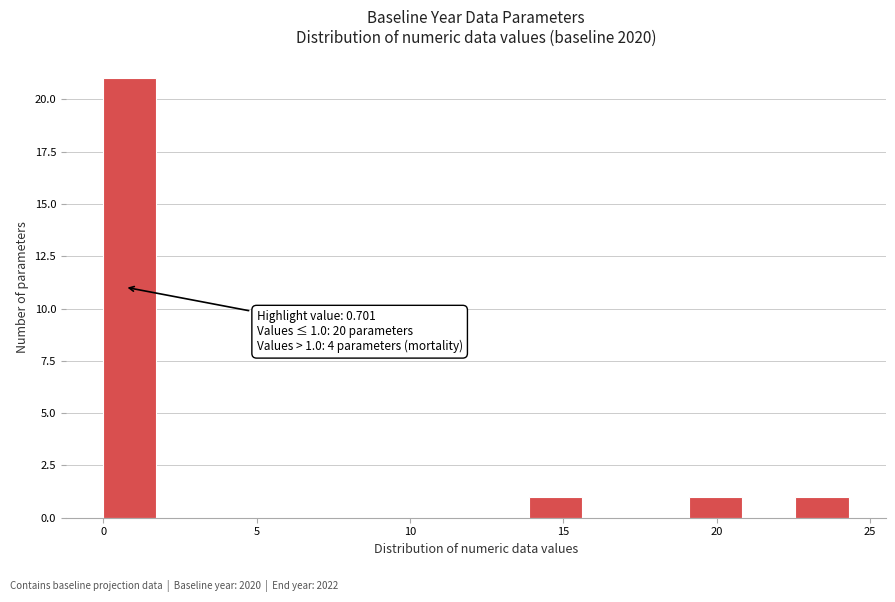

Read against the x-axis, roughly where is the centre of the tallest bar?

1.0